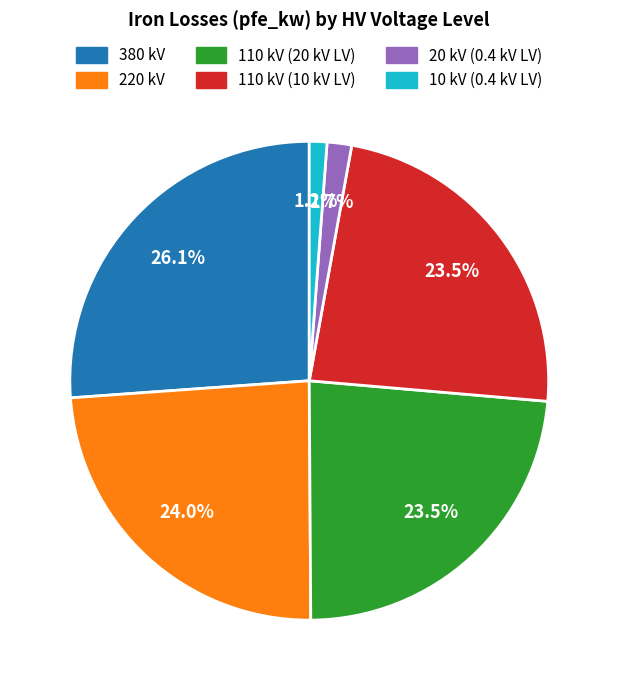

Does any single category account for the majority?

No